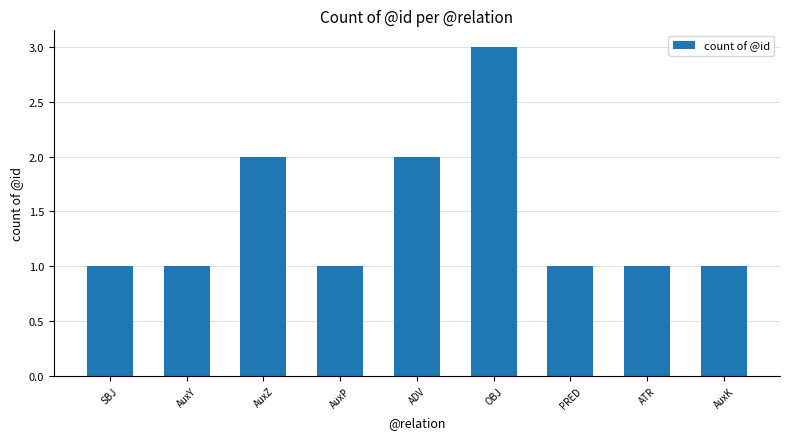

Approximately how many times larger is the value at AuxK compared to SBJ?

1.0